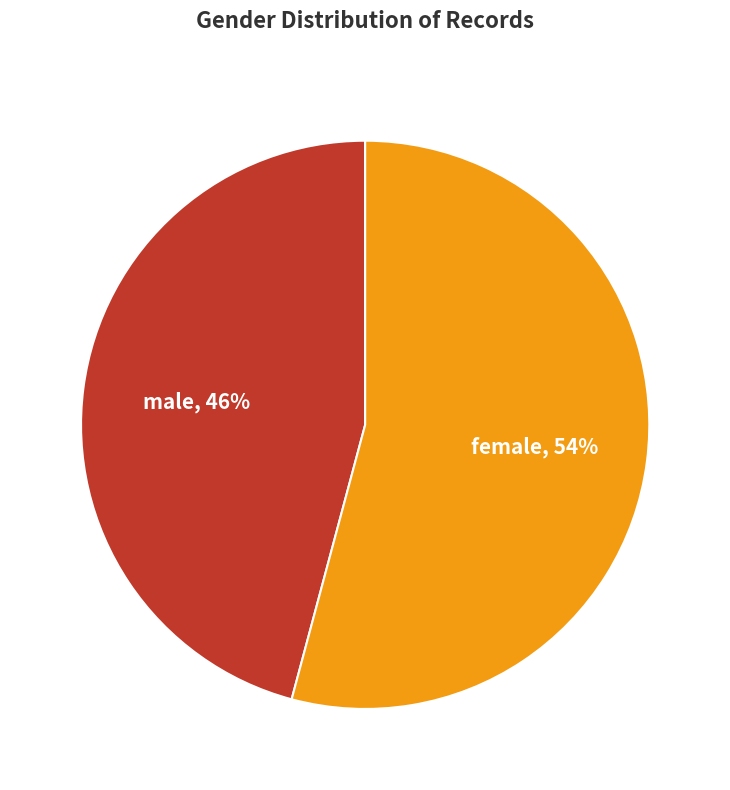

Combined, do male and female account for over 50%?

Yes